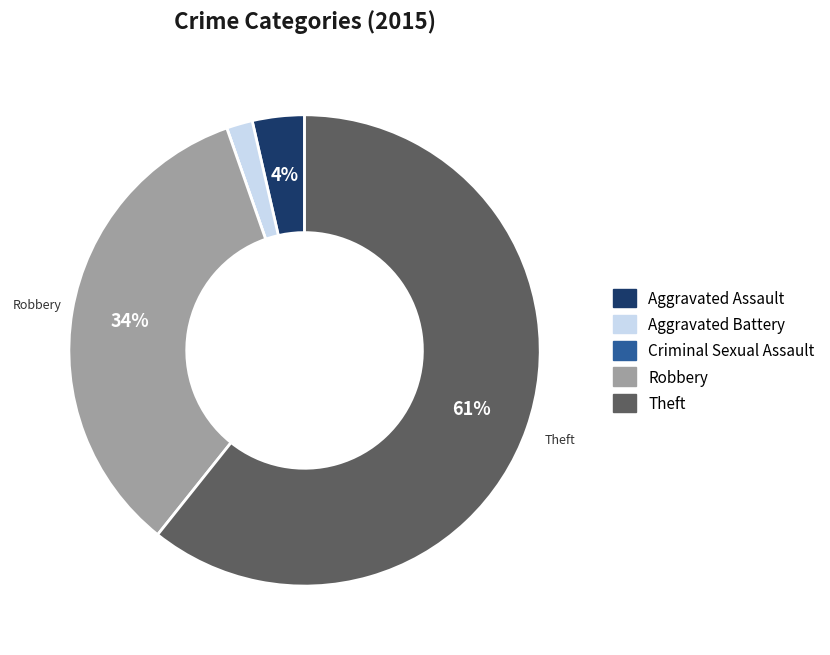

True or false: Aggravated Assault accounts for 4% of the total.

True